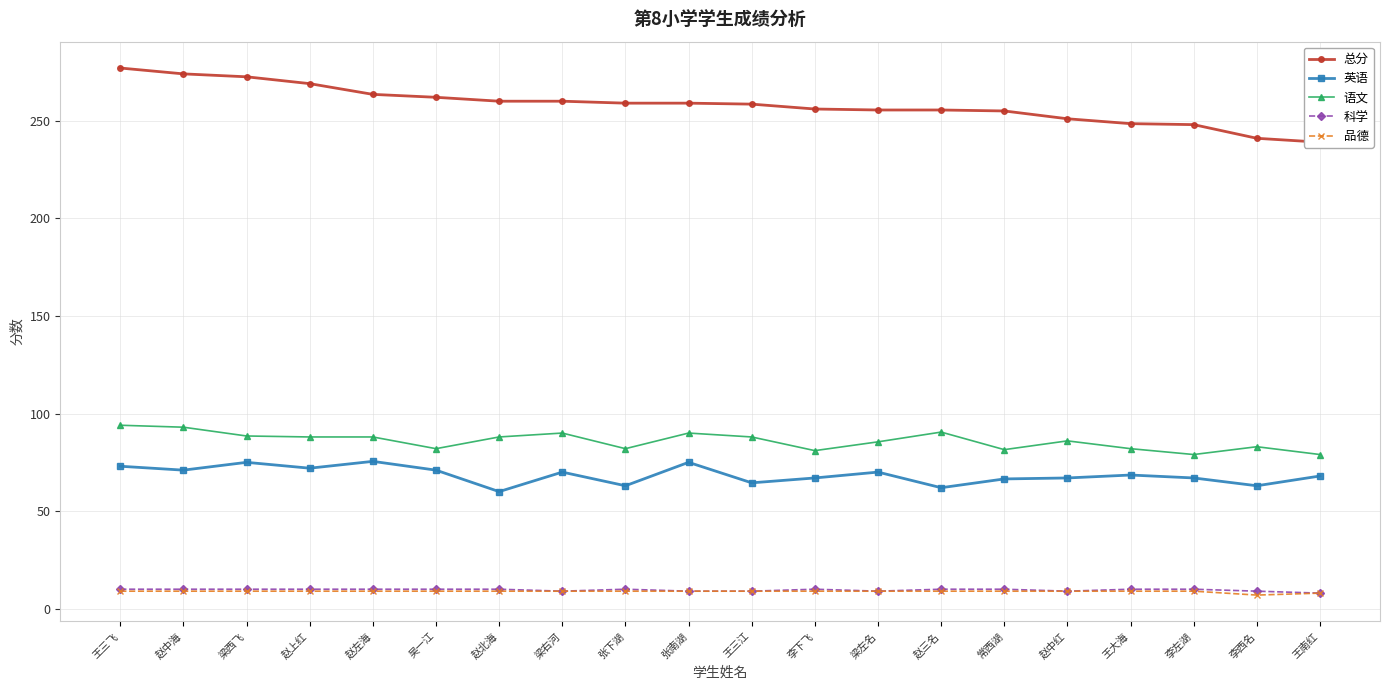

What is the spread (max minus min) of values at 梁右河?

251.0